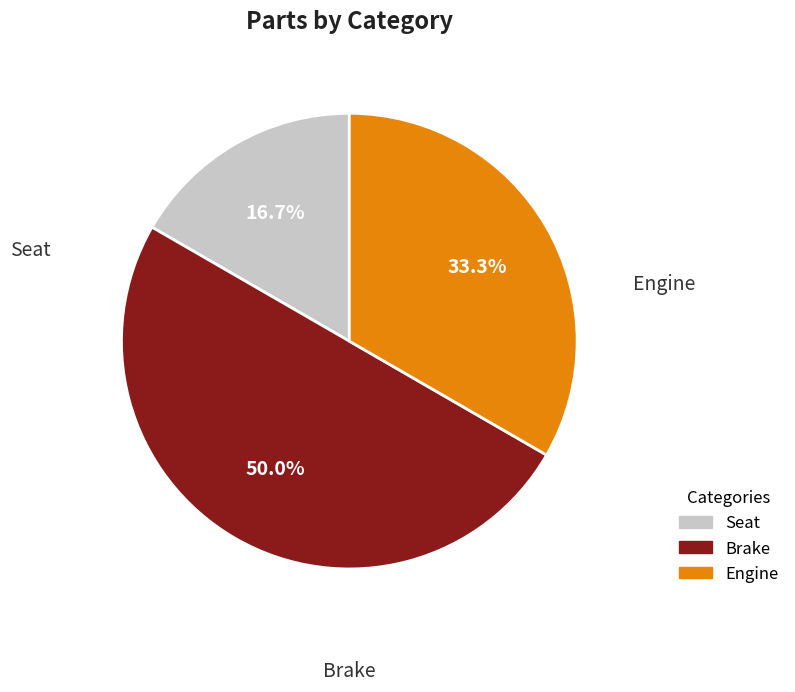

Which has a higher value, Engine or Brake?

Brake